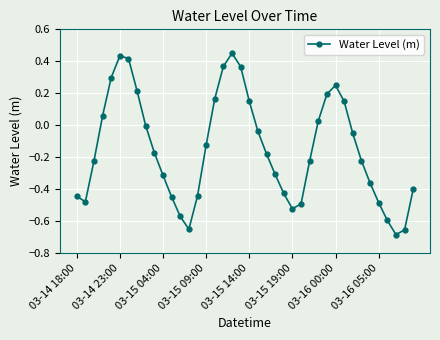

What is the sum of all values?

-6.0